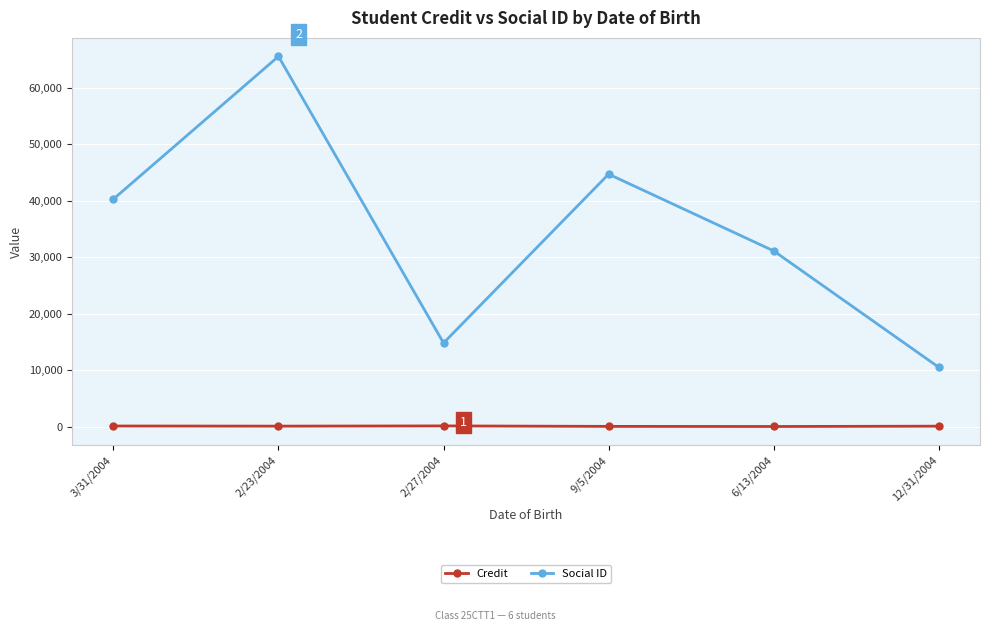

What is the value of the Credit point at the 6th from the left?

86